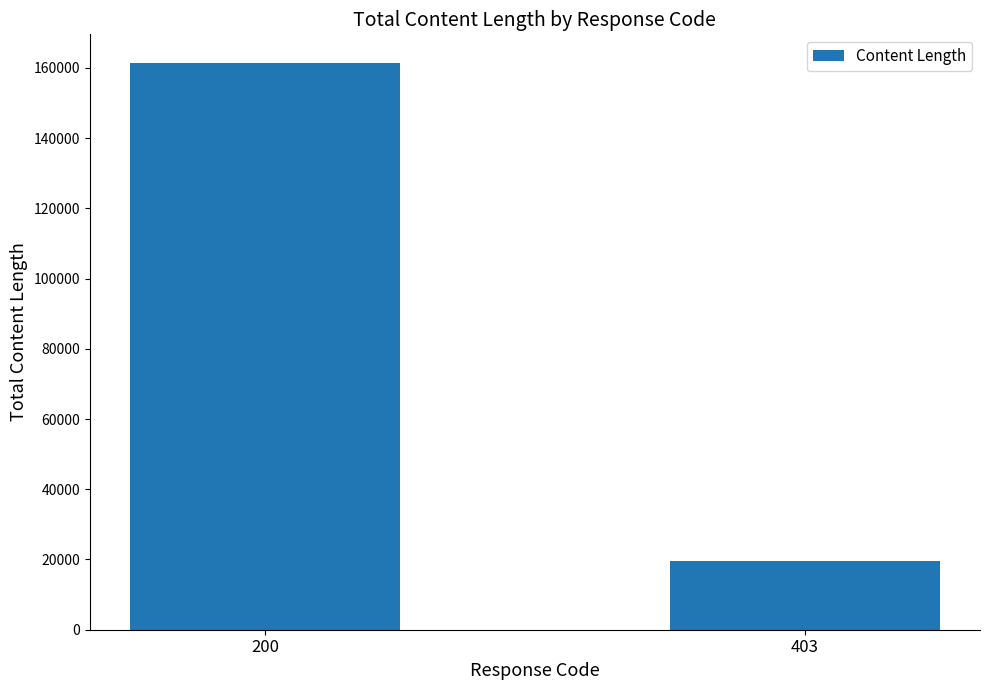

What is the change in value from 200 to 403?

-141824